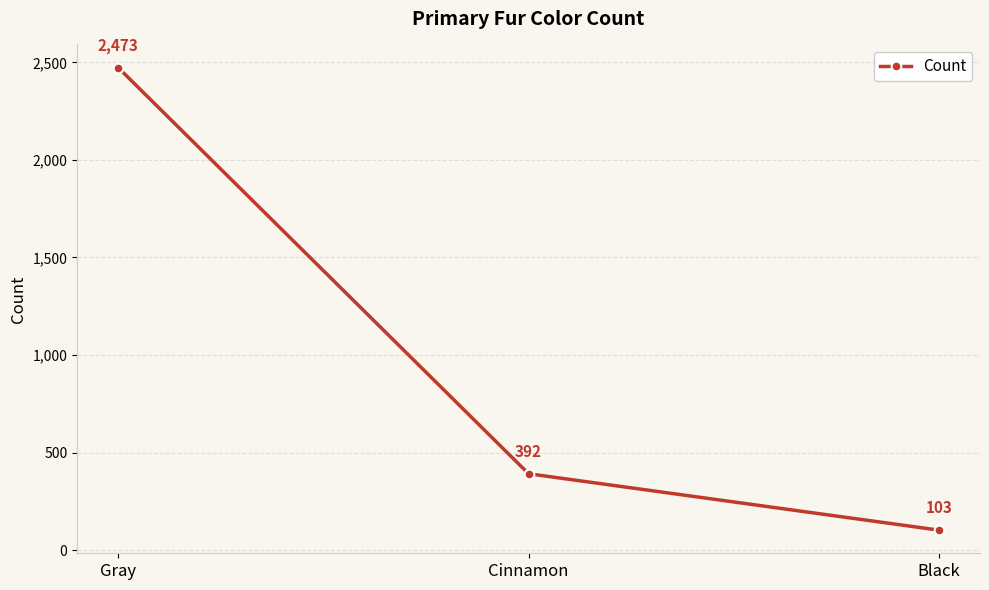

What is the sum of all values?

2968